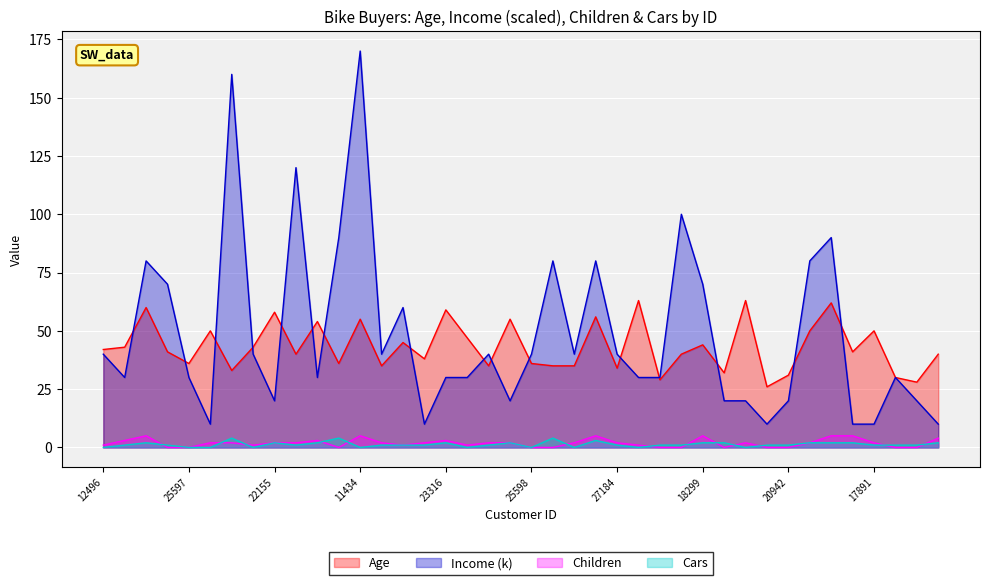

Rank the series by their maximum value, from highest to lowest.

Income, Age, Children, Cars